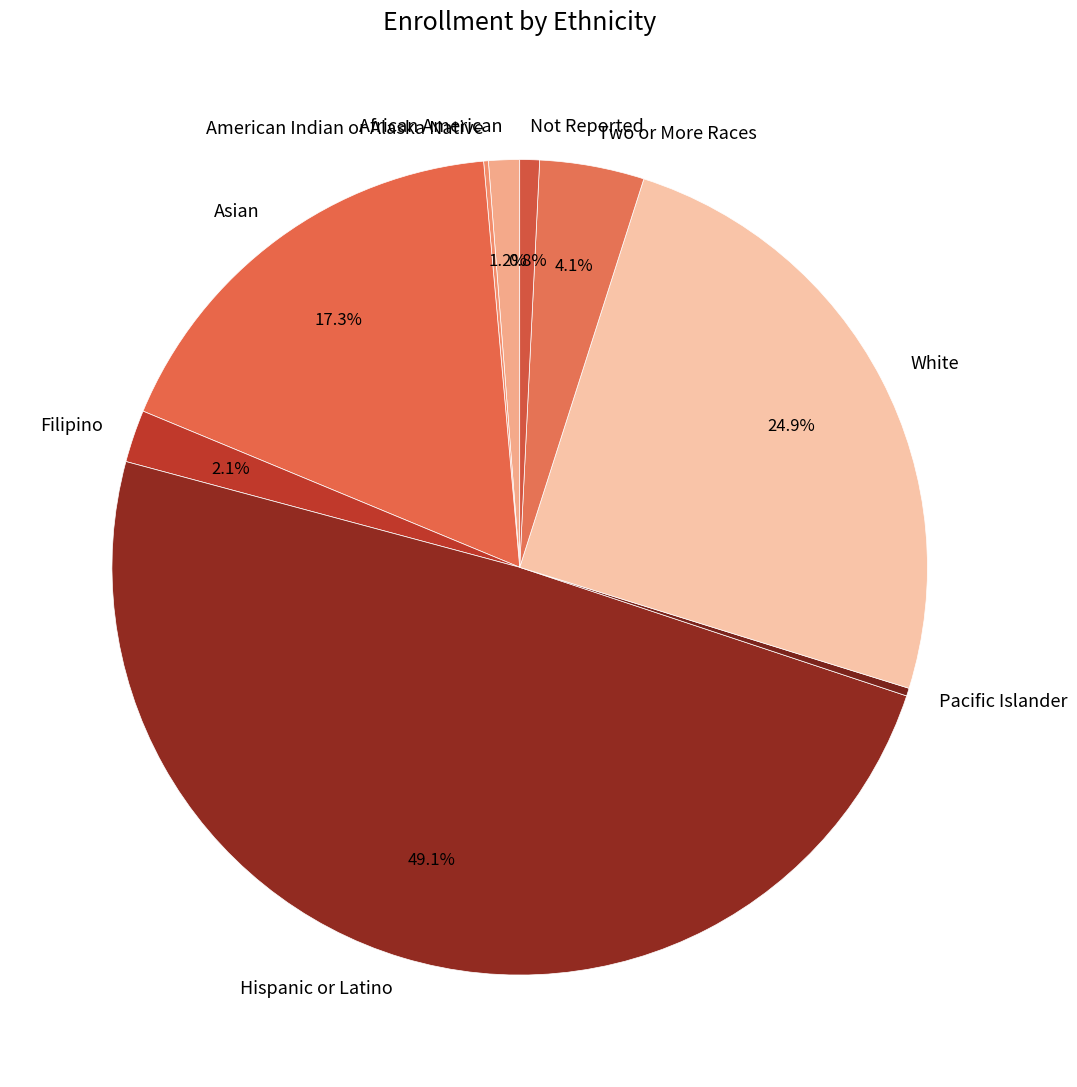

Combined, do Two or More Races and African American account for over 50%?

No